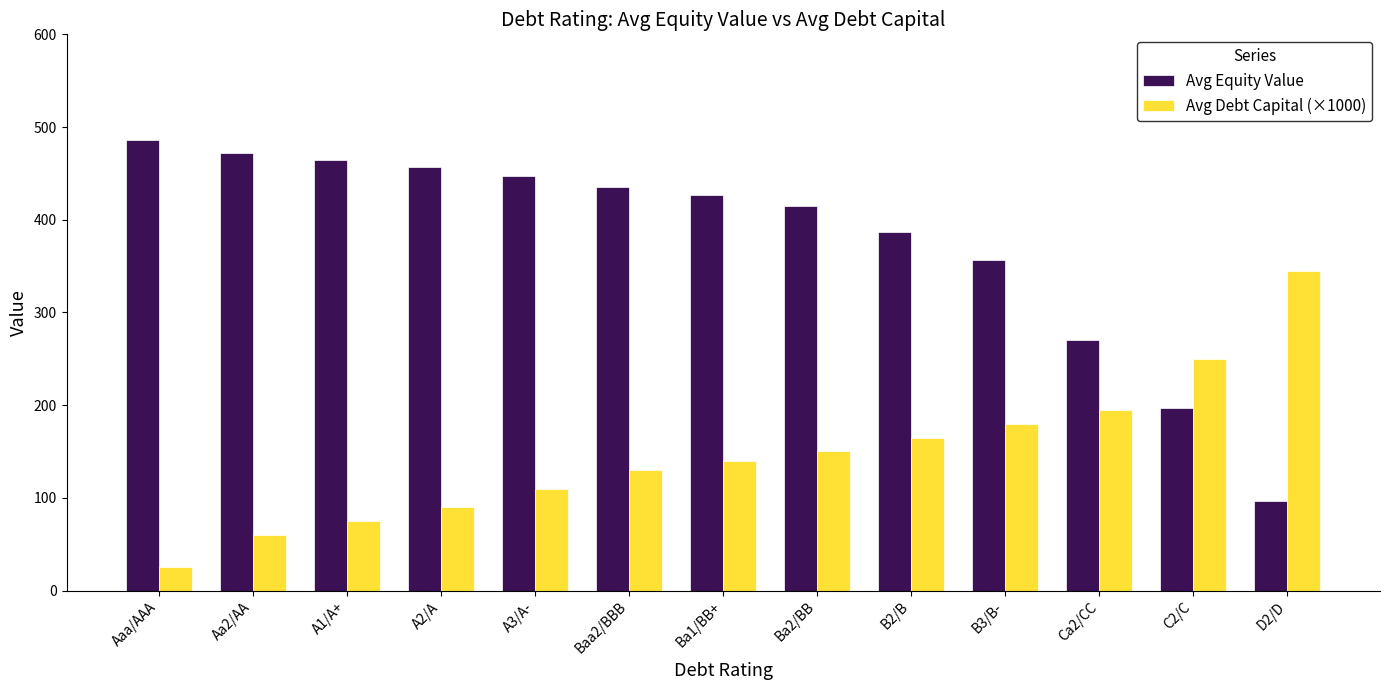

List the labels in order of Avg Equity Value value, largest first.

Aaa/AAA, Aa2/AA, A1/A+, A2/A, A3/A-, Baa2/BBB, Ba1/BB+, Ba2/BB, B2/B, B3/B-, Ca2/CC, C2/C, D2/D